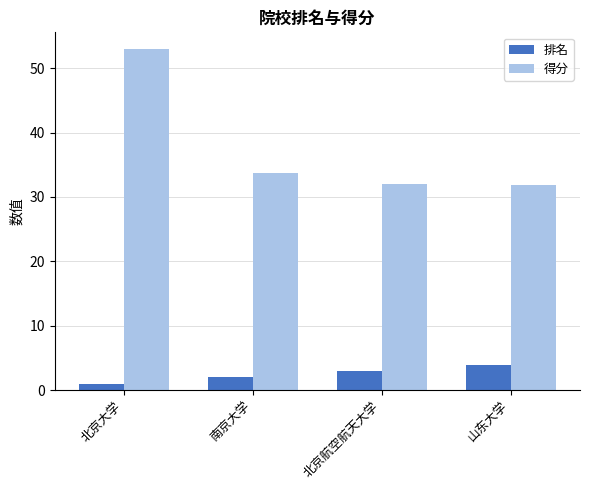

What is the spread (max minus min) of values at 北京航空航天大学?

29.0